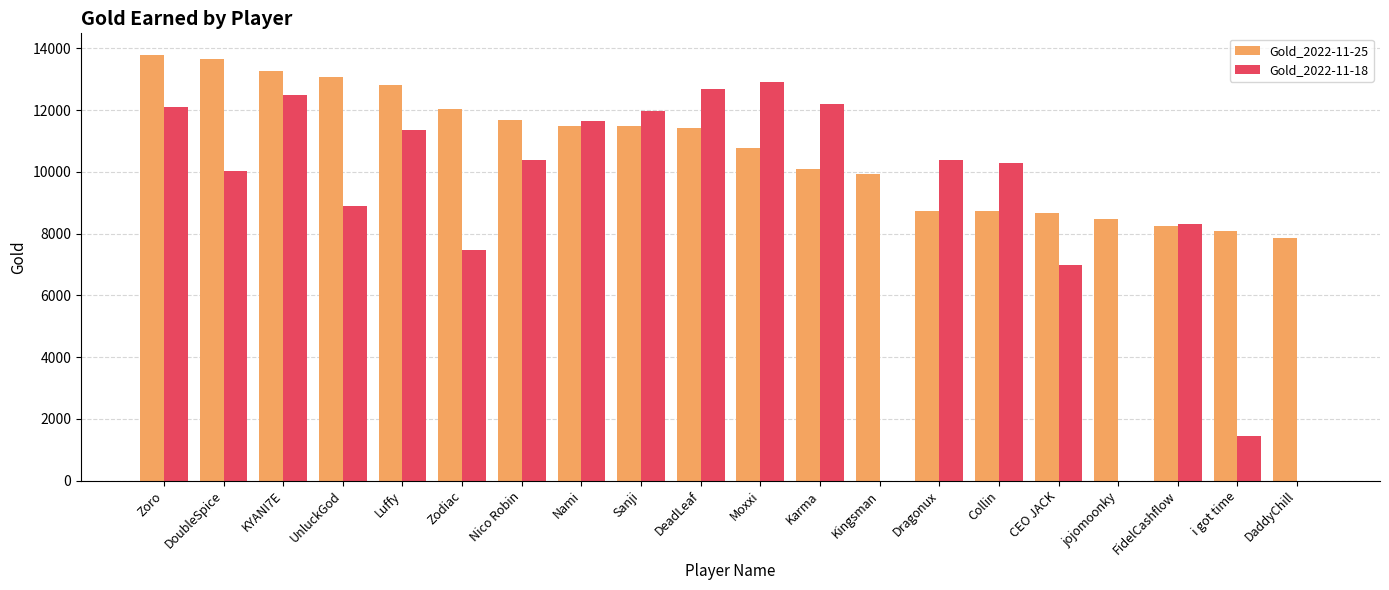

Is it true that Gold_2022-11-25 equals 9948 at Kingsman?

True